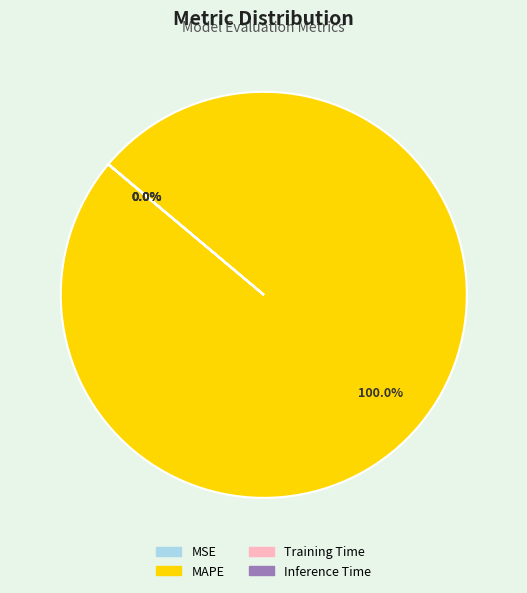

Which category has the biggest portion of the pie?

MAPE